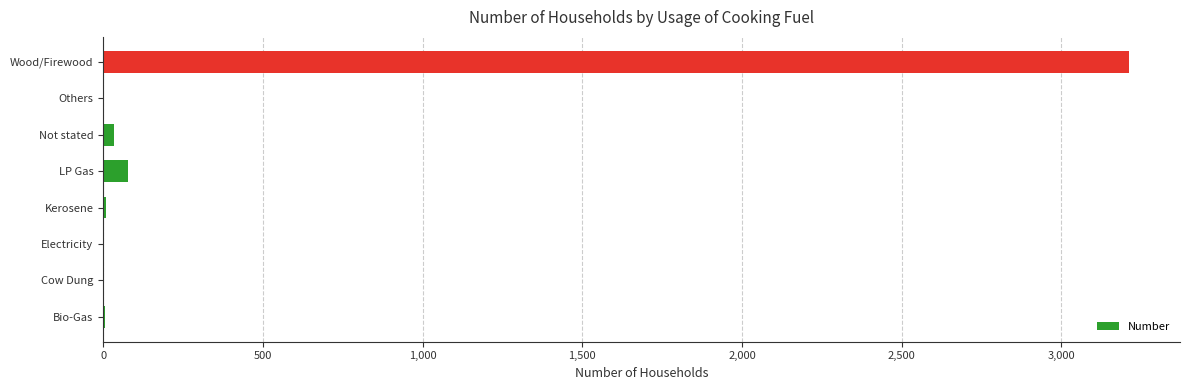

The value at Wood/Firewood is 1479. True or false?

False